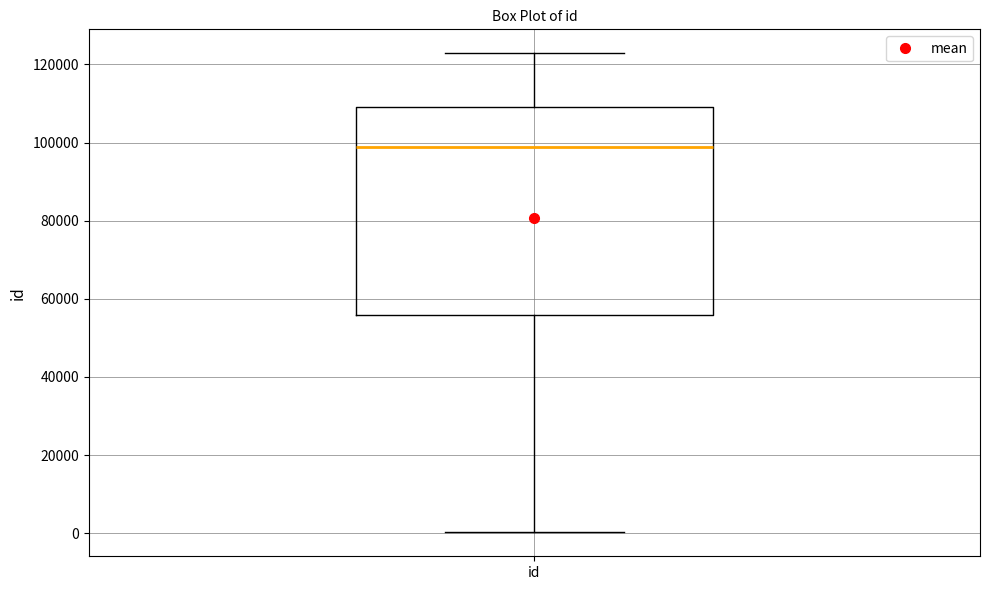

Read this box plot against the y-axis: the position of the median line, the range covered by the box, and the ends of both whiskers. The values are not printed on the chart, so give them approximately, as read against the axis.

median 98000, box 56000 to 110000, whiskers 0 to 122000